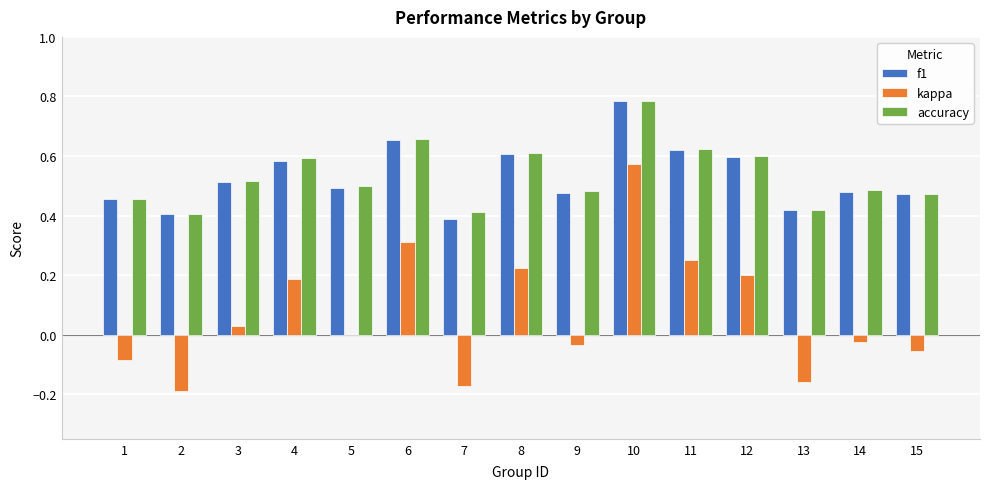

The accuracy series shows 0.2 at 5. True or false?

False